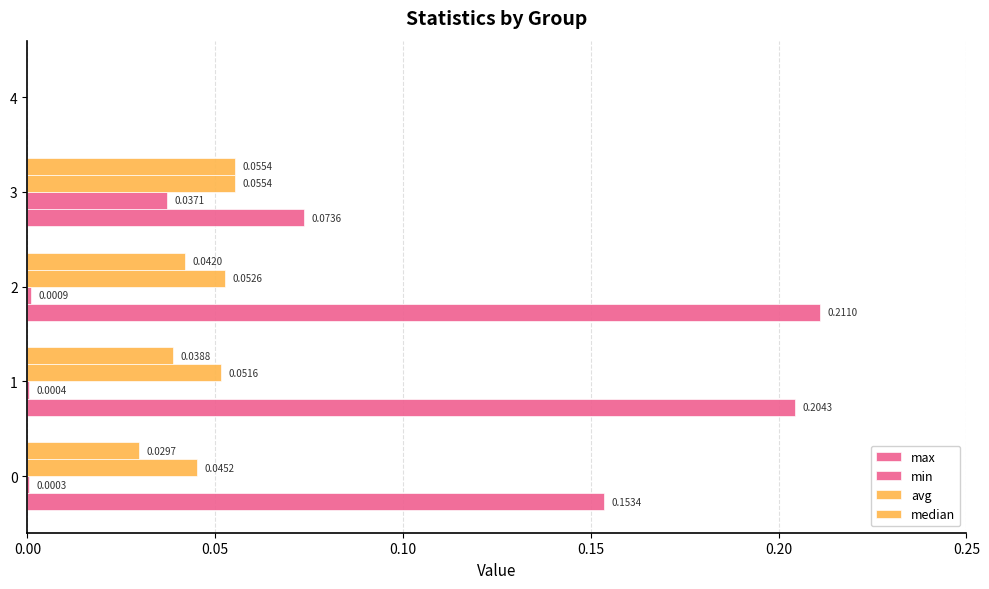

How many positive values does the avg series have?

4